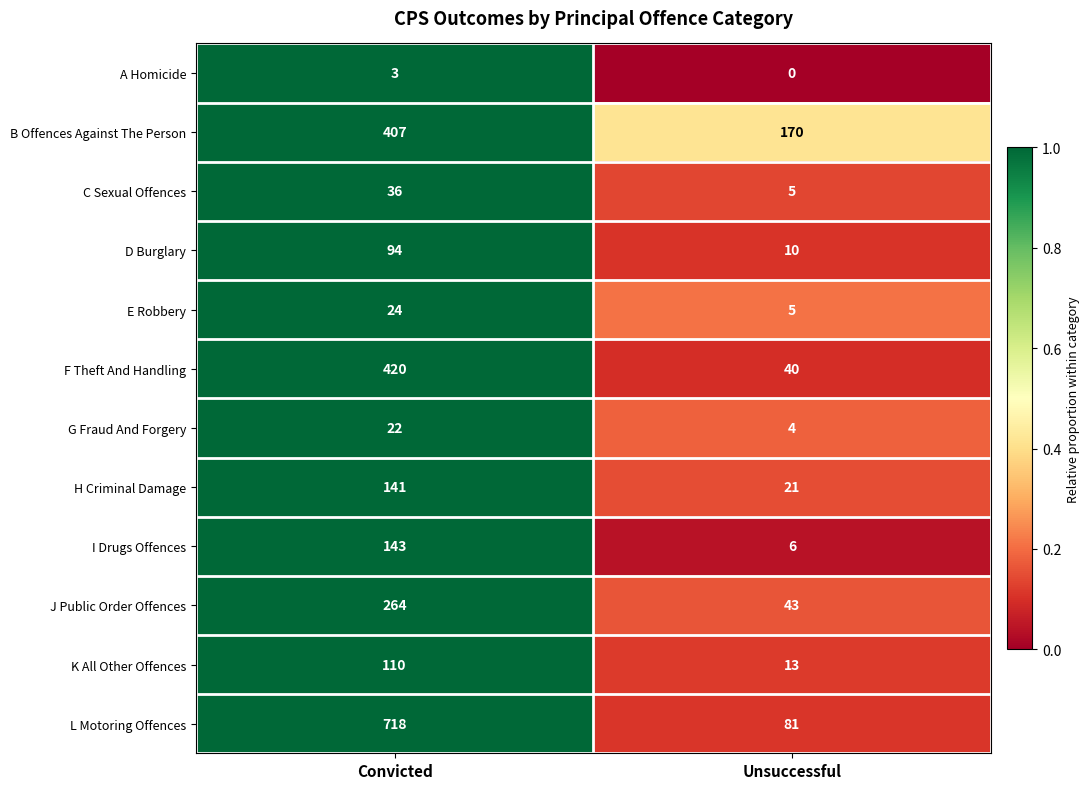

What is the difference between the A Homicide values at Unsuccessful and Convicted?

3